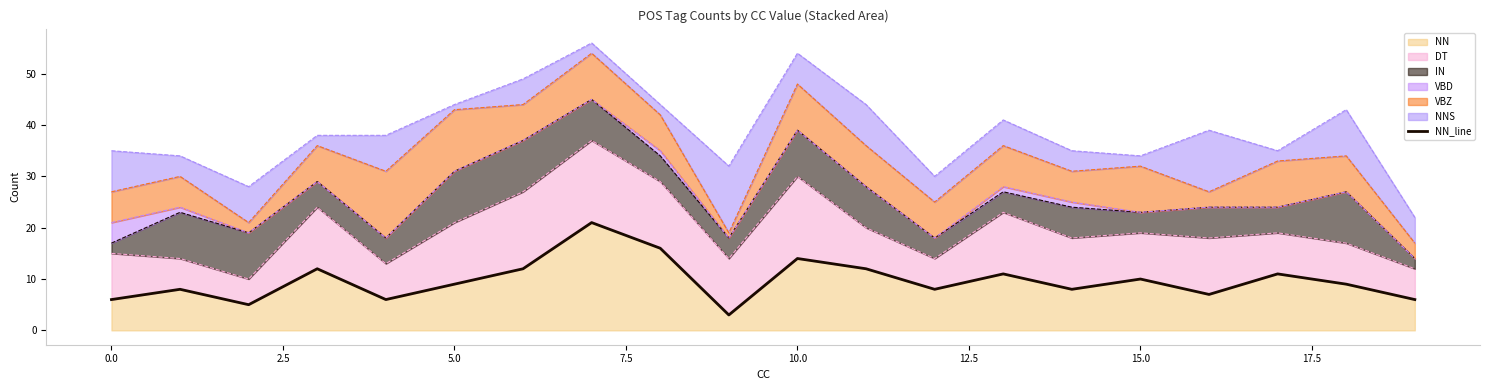

How many values exceed 9?

9